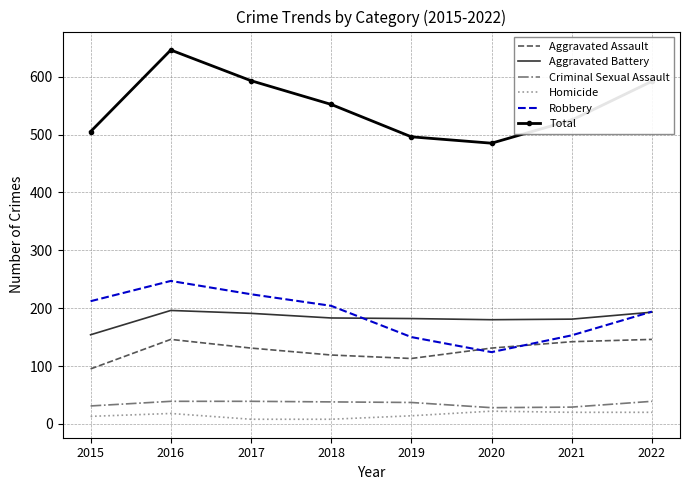

What value does the Total series have at 2019, to the nearest 50?

500